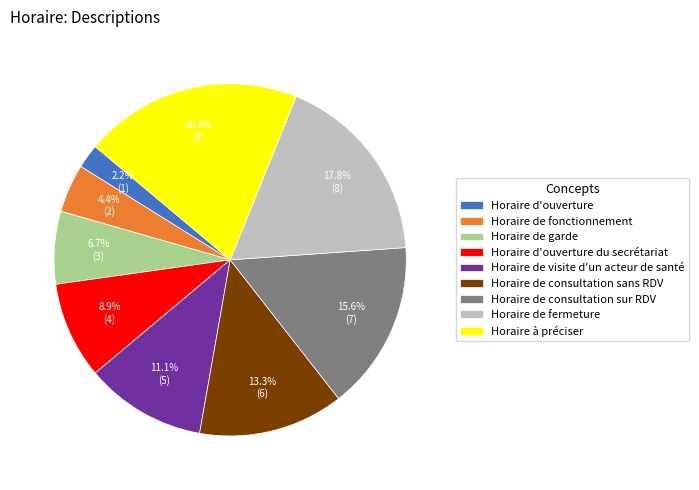

Which slice is the smallest?

Horaire d'ouverture